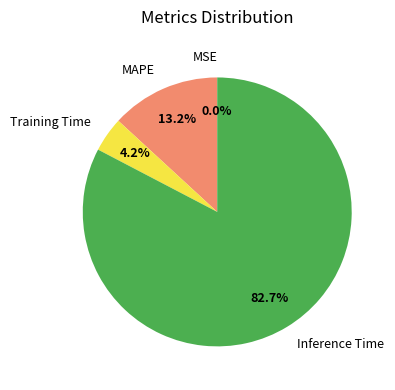

Which category accounts for the majority?

Inference Time